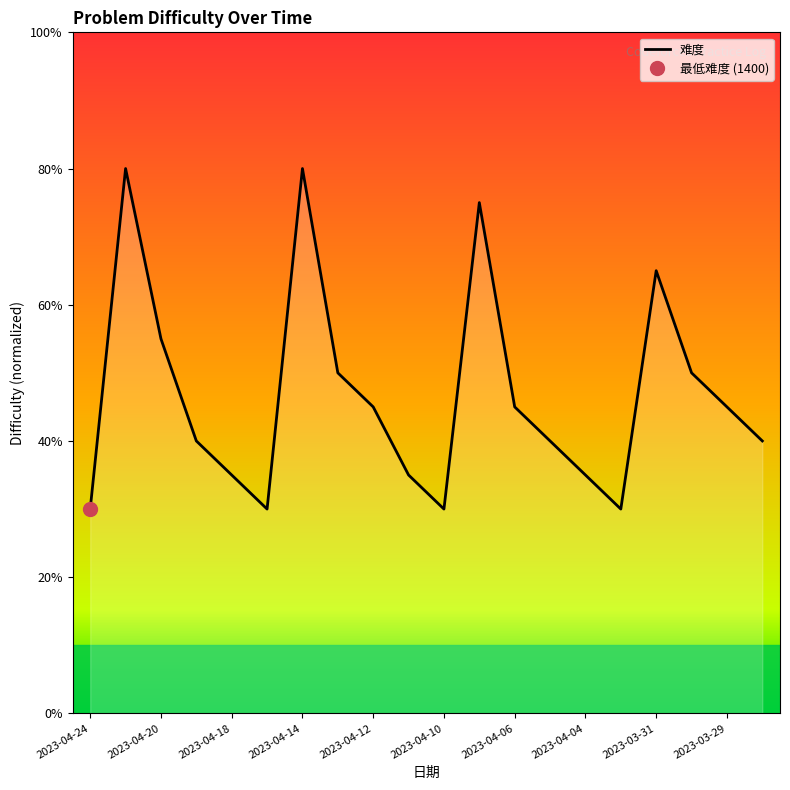

Which has a higher value, 2023-04-20 or 2023-04-18?

2023-04-20